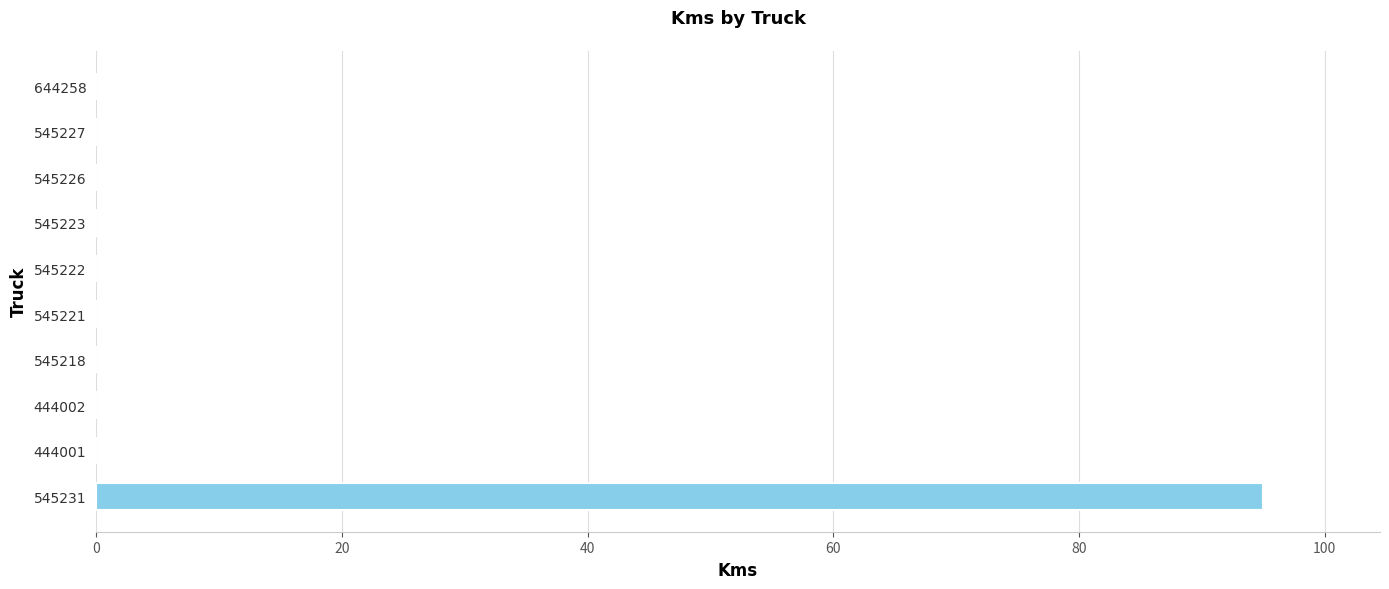

True or false: the data shows 58 at 545226.

False